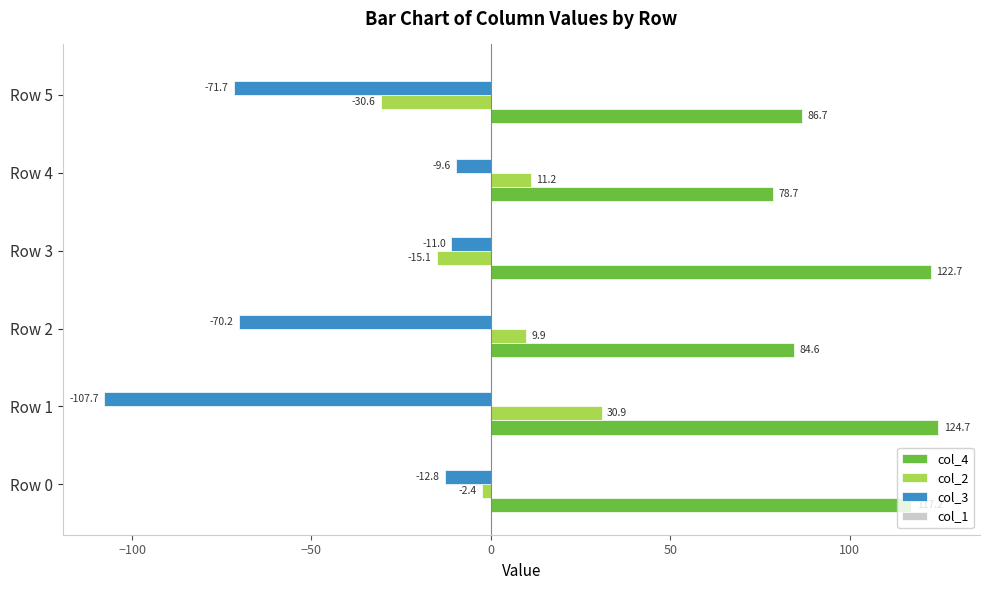

Where is col_4 nearest to the value 101?

Row 5